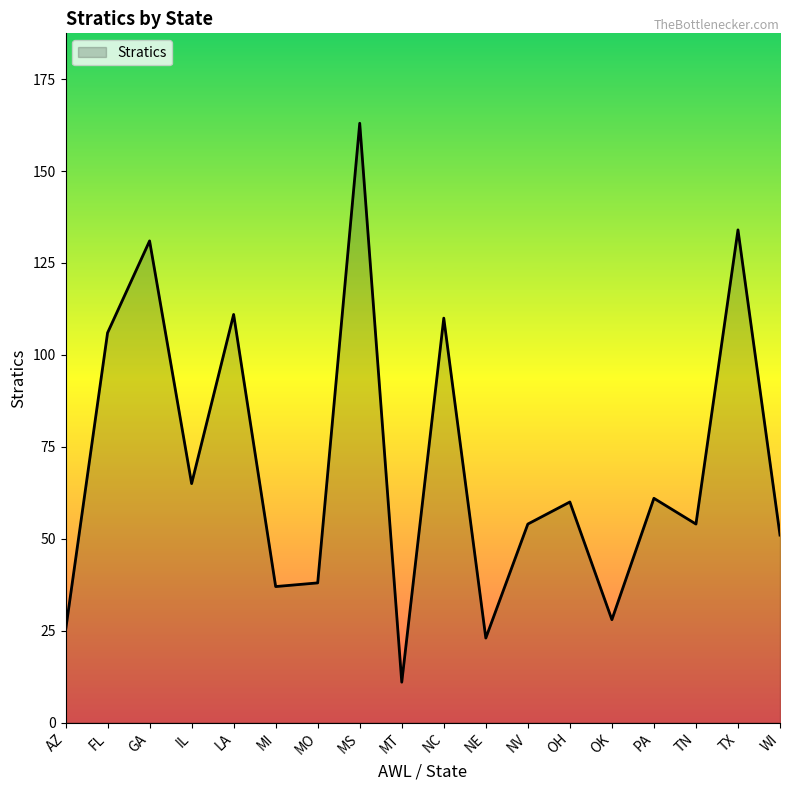

What value does the data have at LA?

111